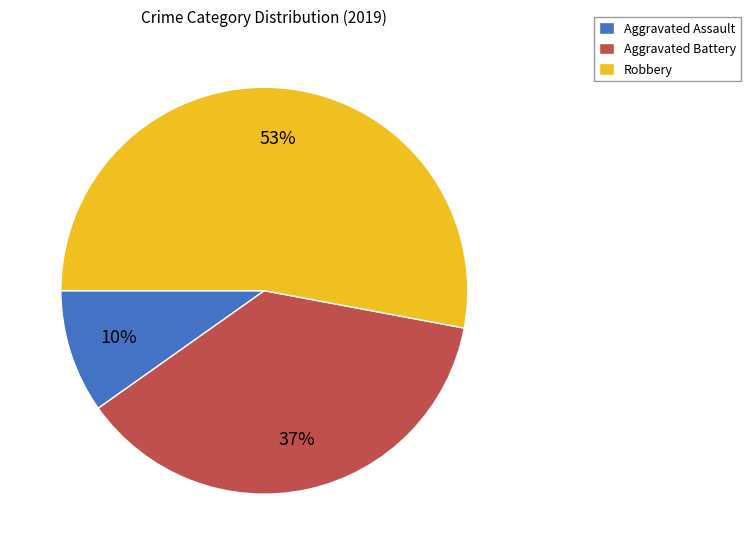

Do Robbery and Aggravated Battery together represent more than half of the pie?

Yes